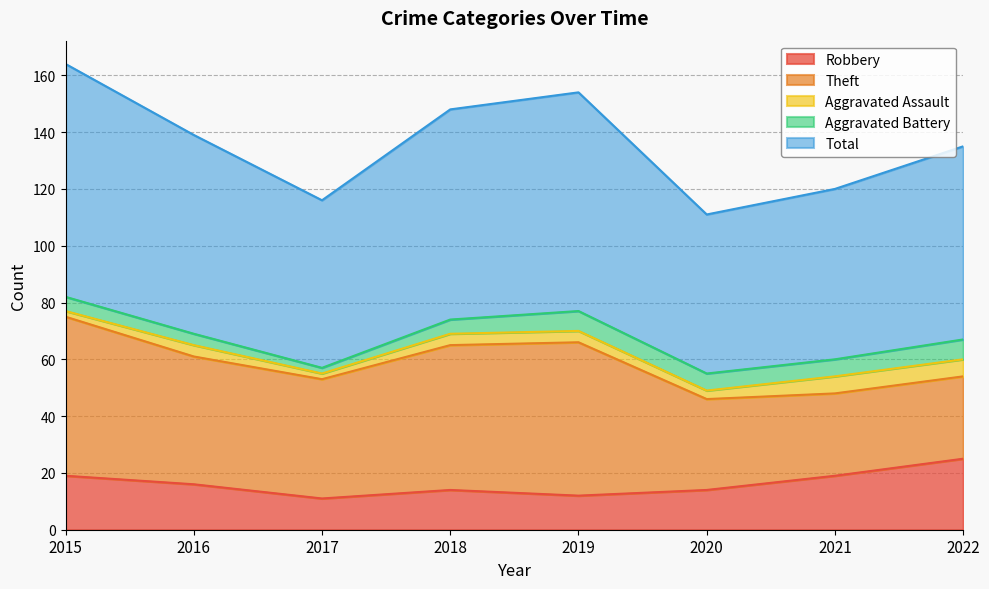

Reading left to right, extract all data points from this chart.

Robbery: 2015=19	2016=16	2017=11	2018=14	2019=12	2020=14	2021=19	2022=25
Theft: 2015=56	2016=45	2017=42	2018=51	2019=54	2020=32	2021=29	2022=29
Aggravated Assault: 2015=2	2016=4	2017=2	2018=4	2019=4	2020=3	2021=6	2022=6
Aggravated Battery: 2015=5	2016=4	2017=2	2018=5	2019=7	2020=6	2021=6	2022=7
Total: 2015=82	2016=70	2017=59	2018=74	2019=77	2020=56	2021=60	2022=68